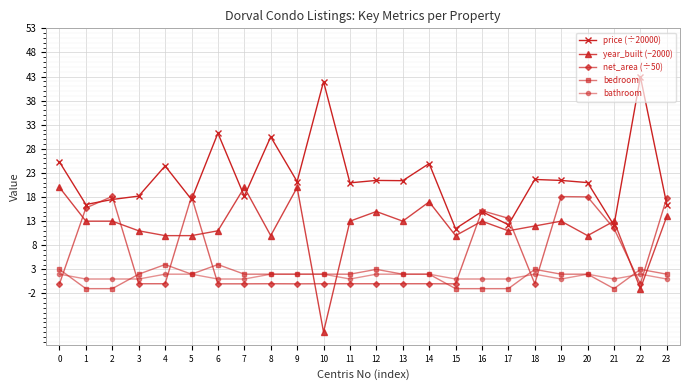

Is the value of year_built (−2000) at 2 greater than the value of bathroom at 6?

Yes